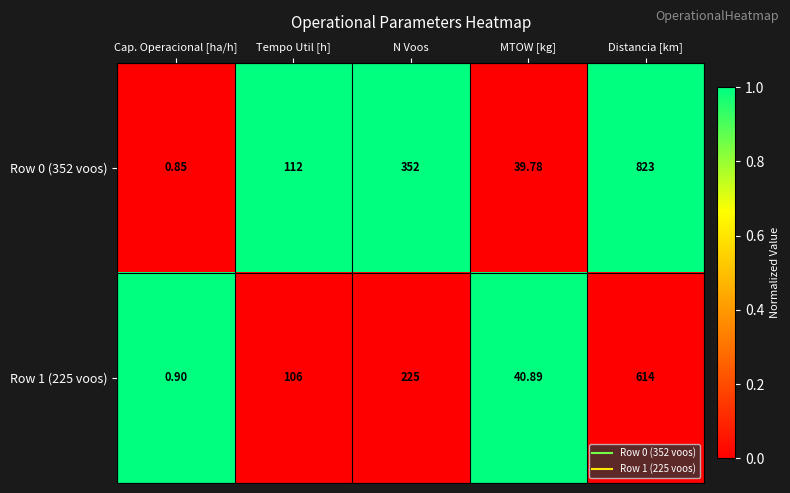

List the labels in order of Row 0 (352 voos) value, smallest first.

Cap. Operacional [ha/h], MTOW [kg], Tempo Util [h], N Voos, Distancia [km]